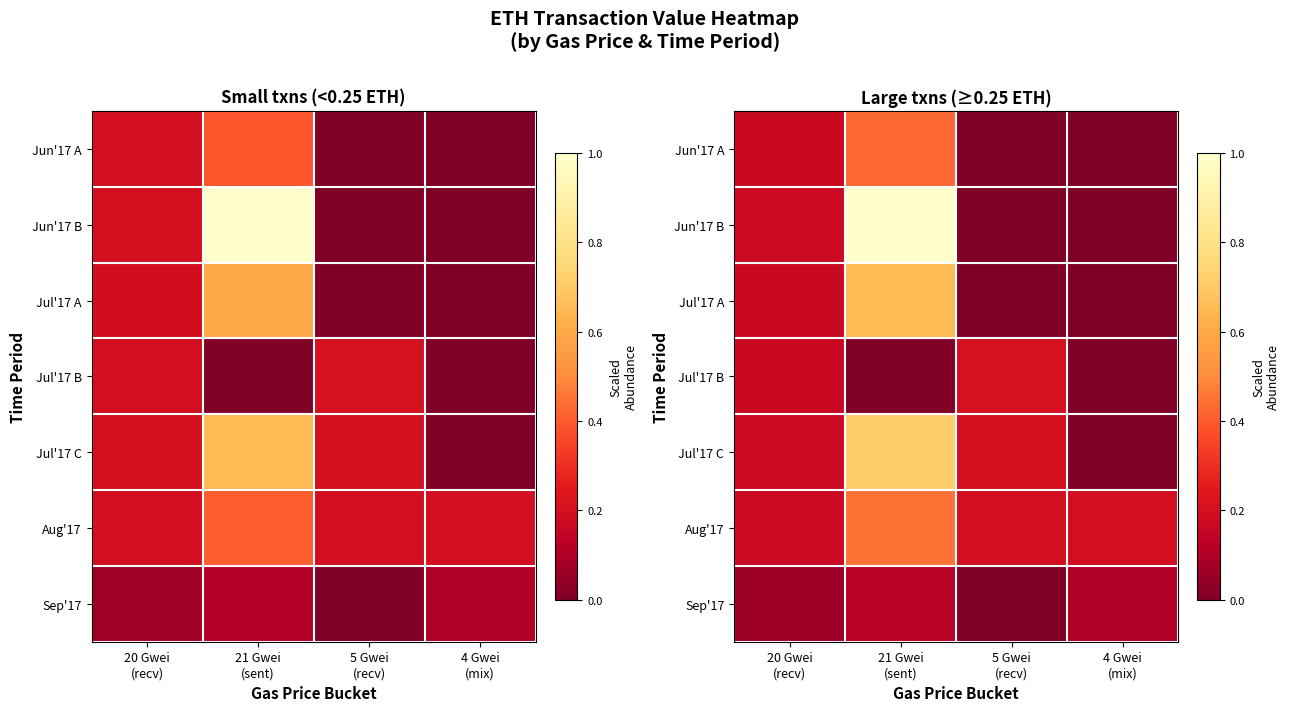

Where is Jun'17 A nearest to the value 0?

5 Gwei (recv)